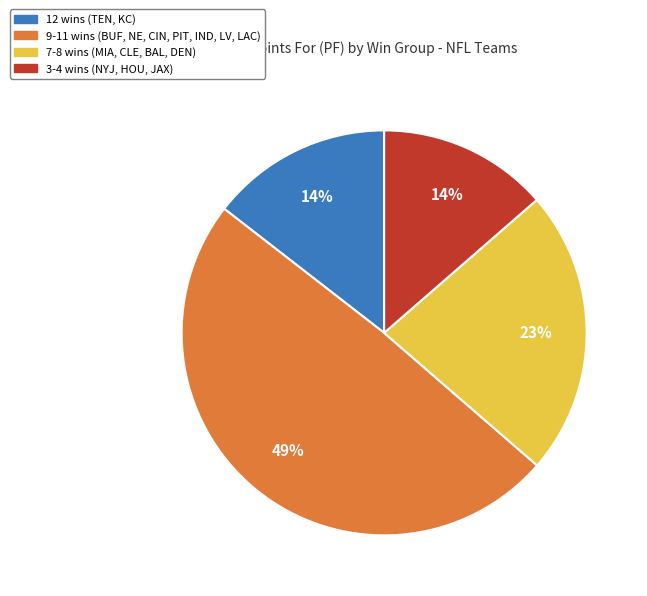

Which has a higher value, 7-8 wins (MIA, CLE, BAL, DEN) or 9-11 wins (BUF, NE, CIN, PIT, IND, LV, LAC)?

9-11 wins (BUF, NE, CIN, PIT, IND, LV, LAC)